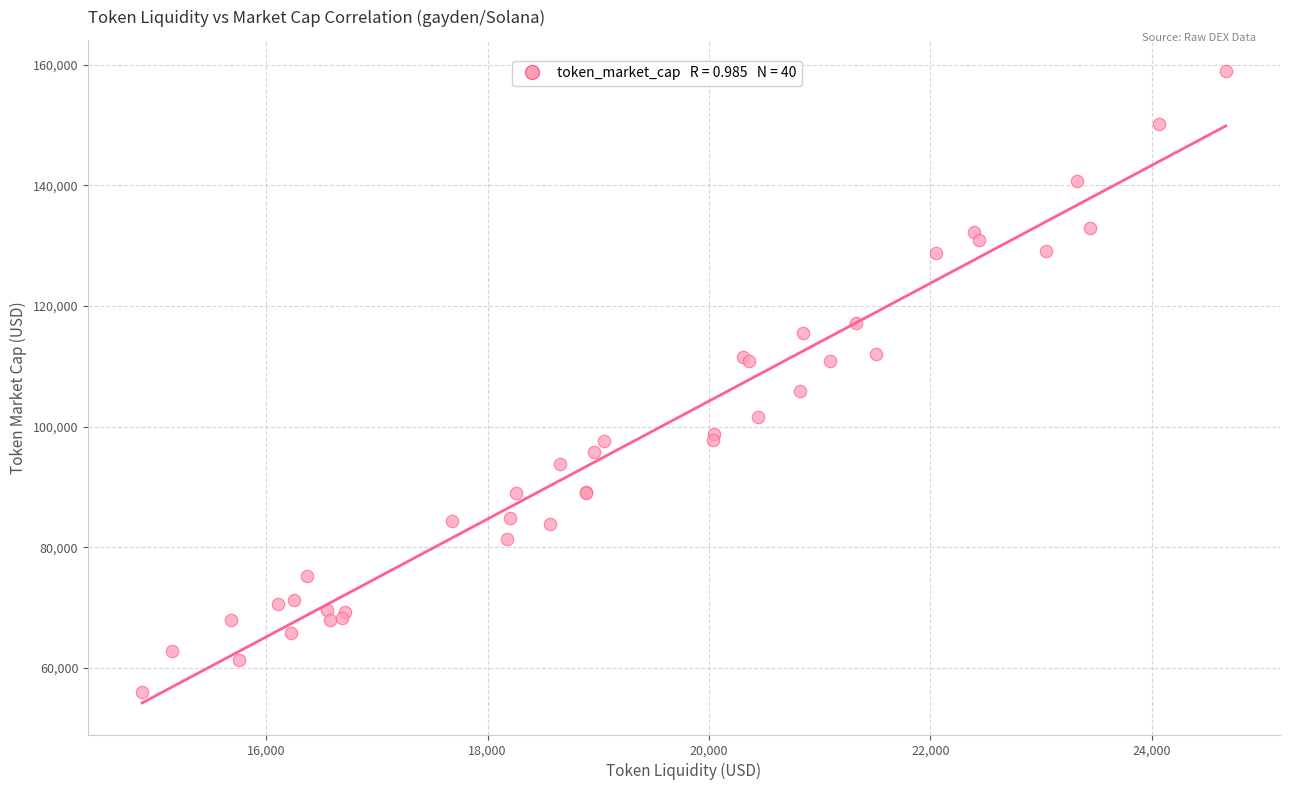

What Y value in the scatter plot is closest to 107487?

105885